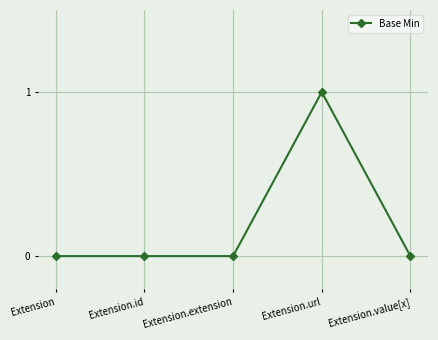

Between Extension.id and Extension.url, which is larger?

Extension.url